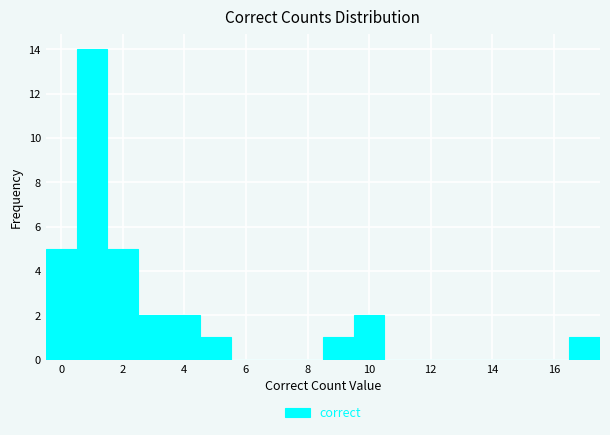

Which range on the x-axis has the tallest bar?

0.5 to 1.5